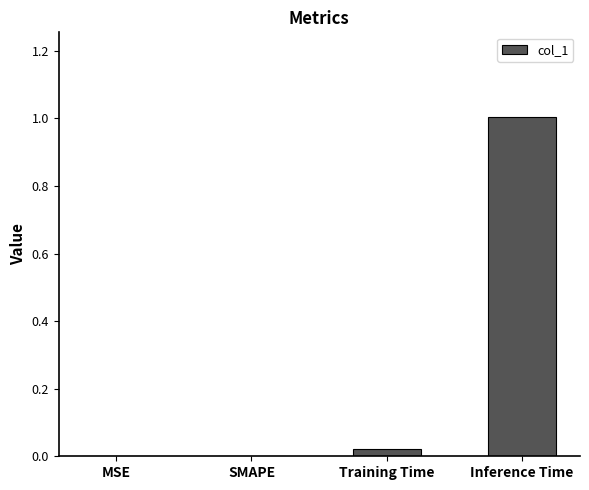

What is the sum of all values?

1.0